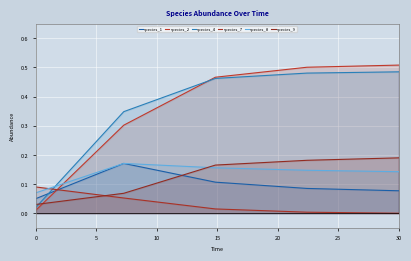

The value of species_1 at 0 is 0.1. True or false?

True